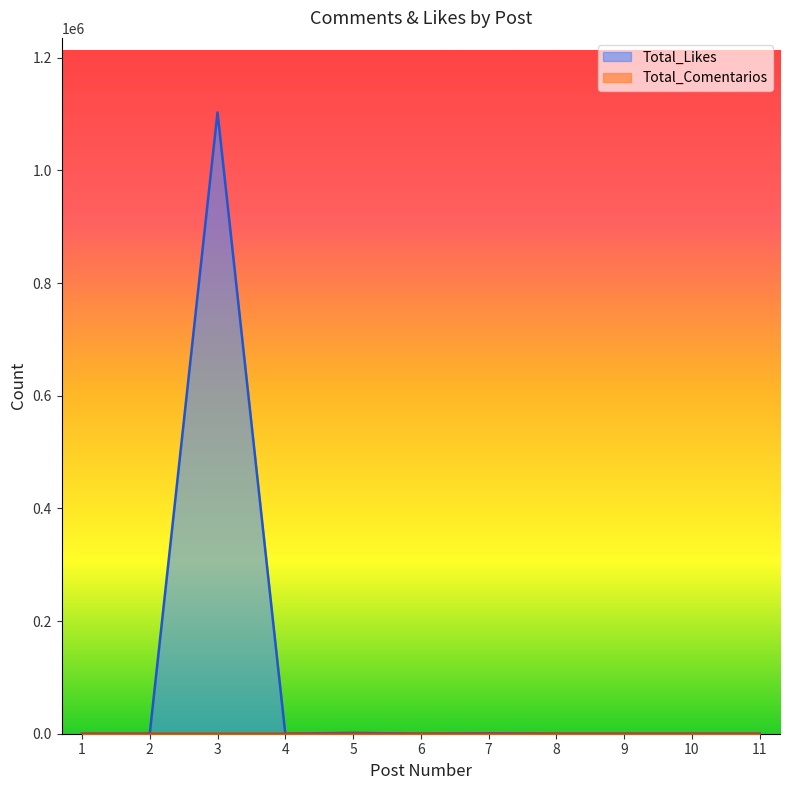

How many categories are shown in the chart?

11